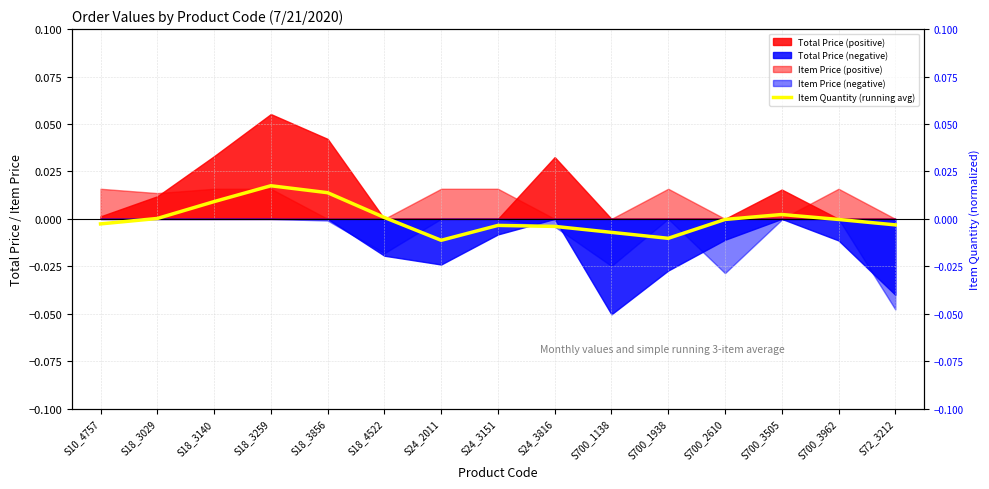

At which category does the chart reach its peak across all series?

S18_3259